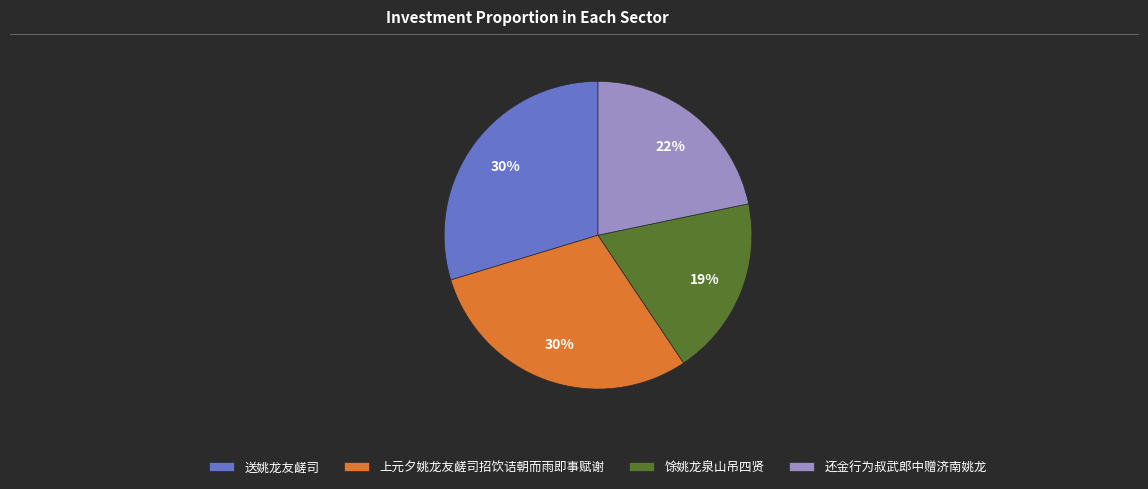

True or false: 还金行为叔武郎中赠济南姚龙 accounts for 9% of the total.

False